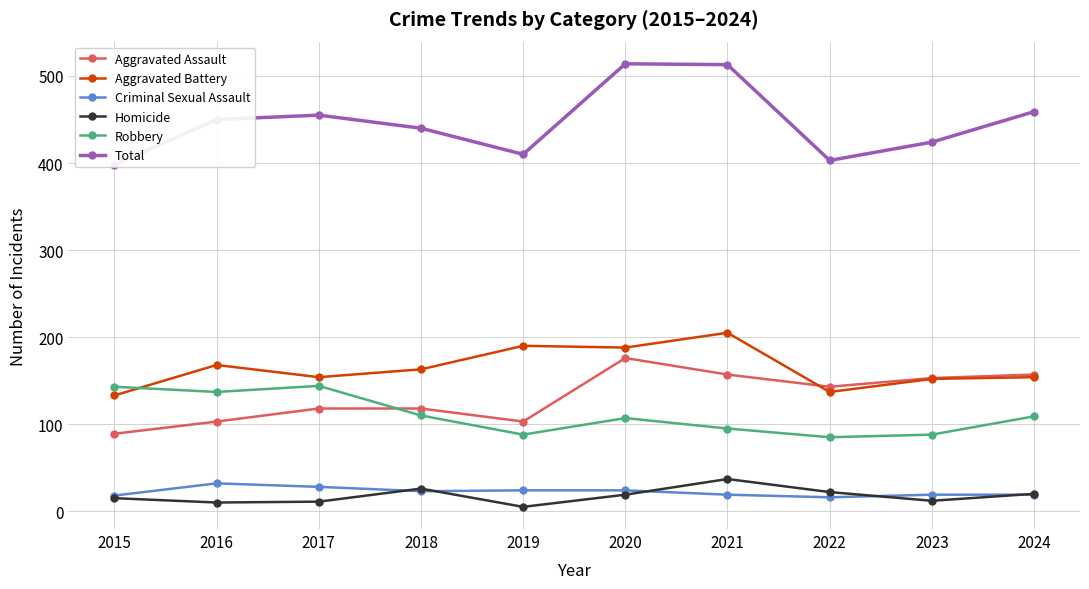

At which category does Criminal Sexual Assault reach its first local valley?

2018